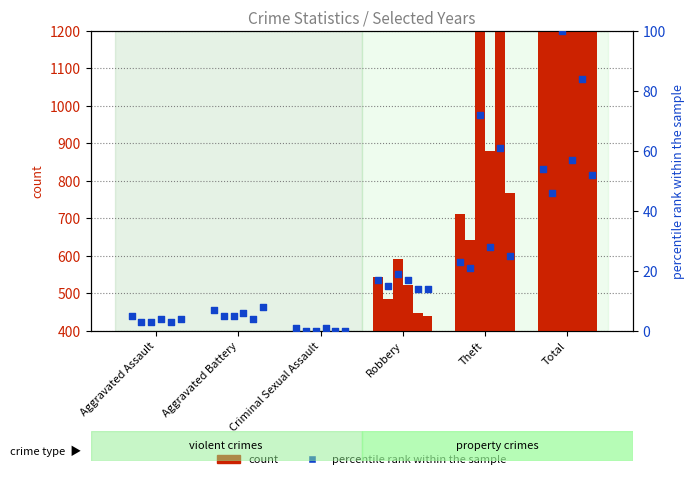

Which has a higher value, Aggravated Assault or Theft?

Theft